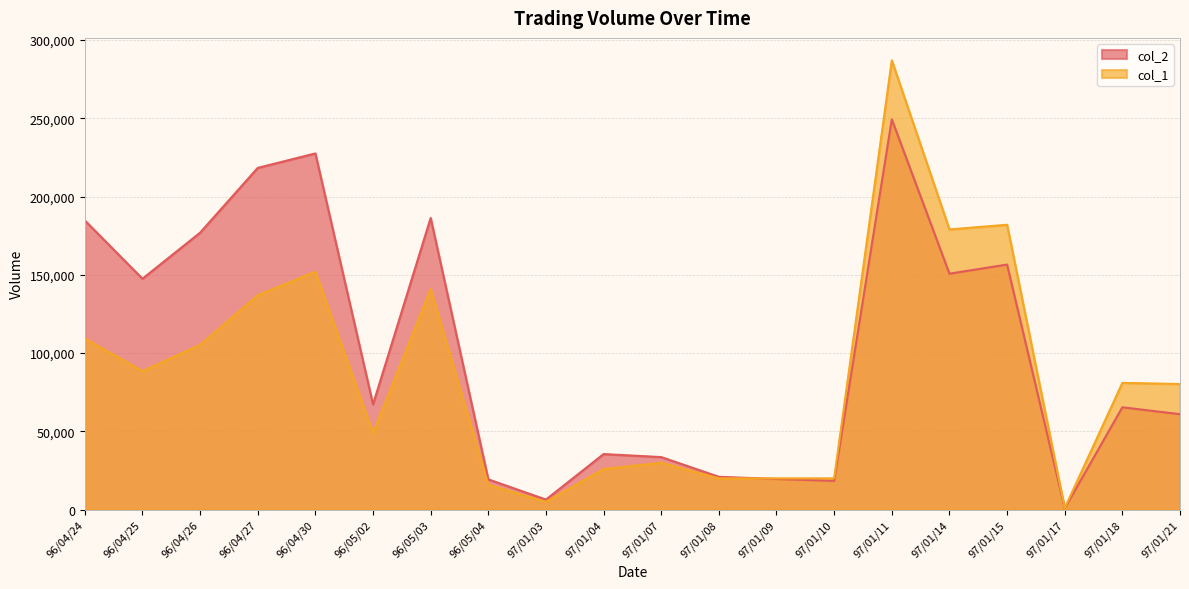

How many lines are shown in the chart?

2